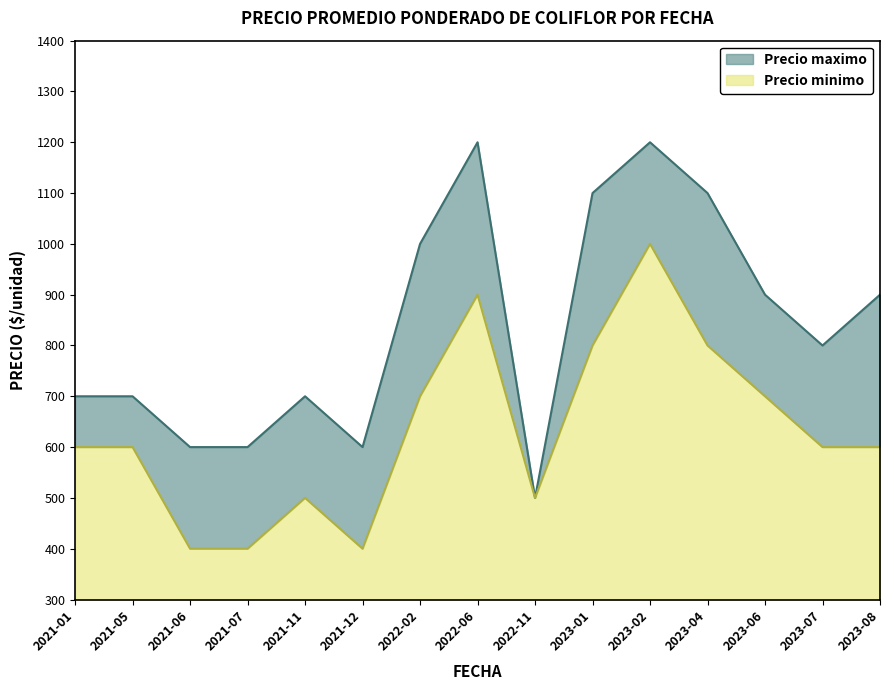

What is the value of the Precio minimo point at the 11th from the left?

1000